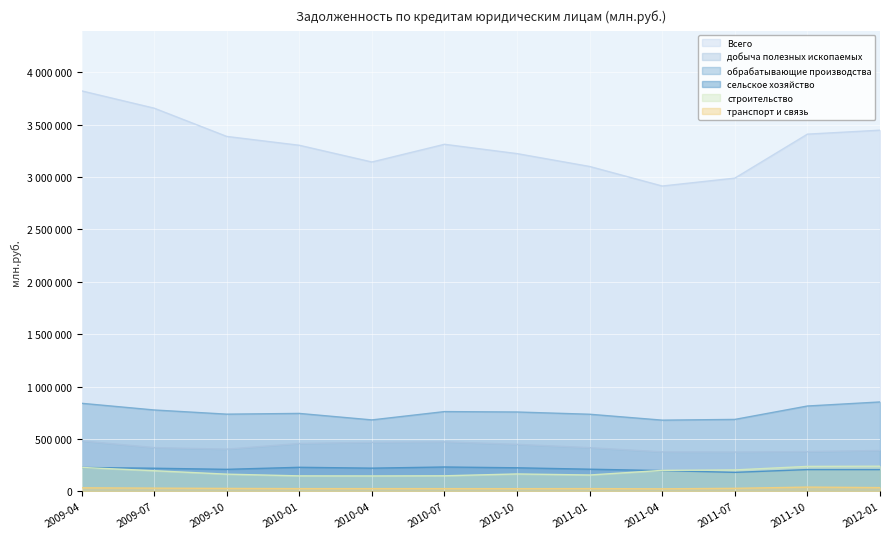

The обрабатывающие производства series shows 679724 at 2011-04. True or false?

True